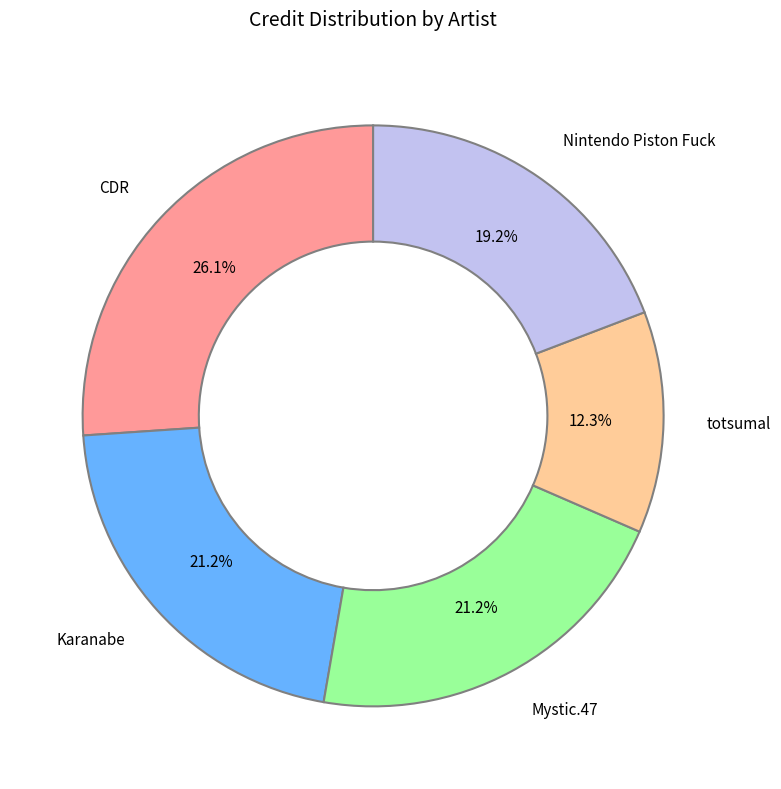

Is there any slice that represents more than half of the pie?

No